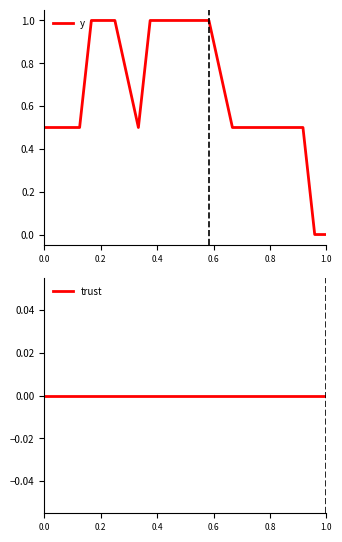

Rank the series by their average value, from lowest to highest.

trust, y